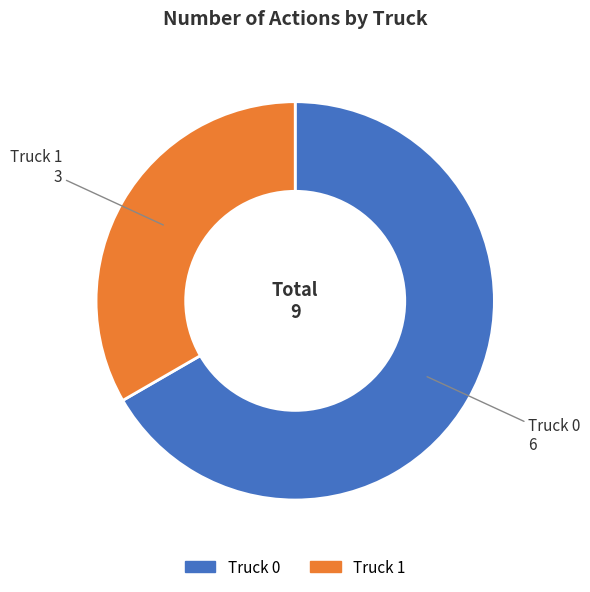

Which slice represents more than half of the pie?

Truck 0